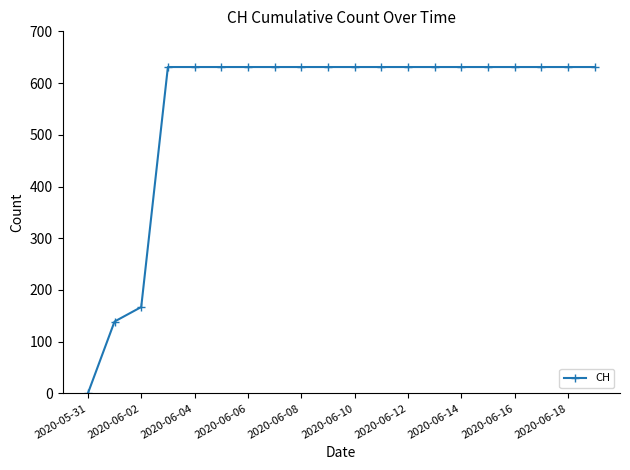

What is the difference between the maximum and minimum values?

631